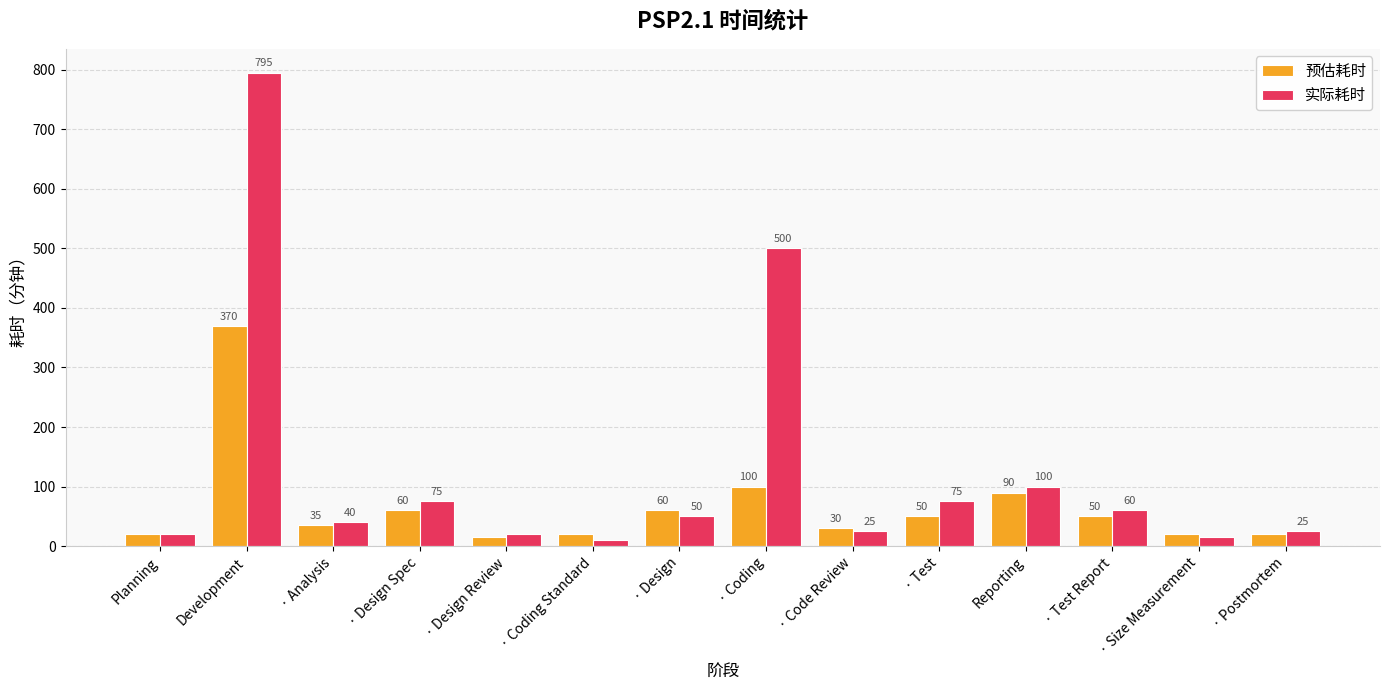

How many bars are there in total?

28